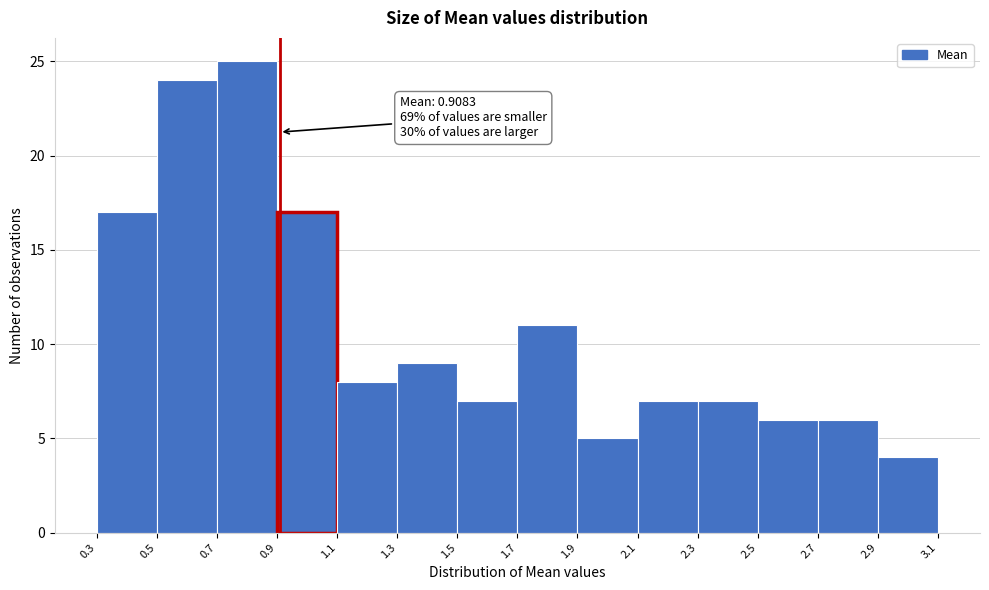

Over which range of the x-axis is the bar tallest?

0.7 to 0.9